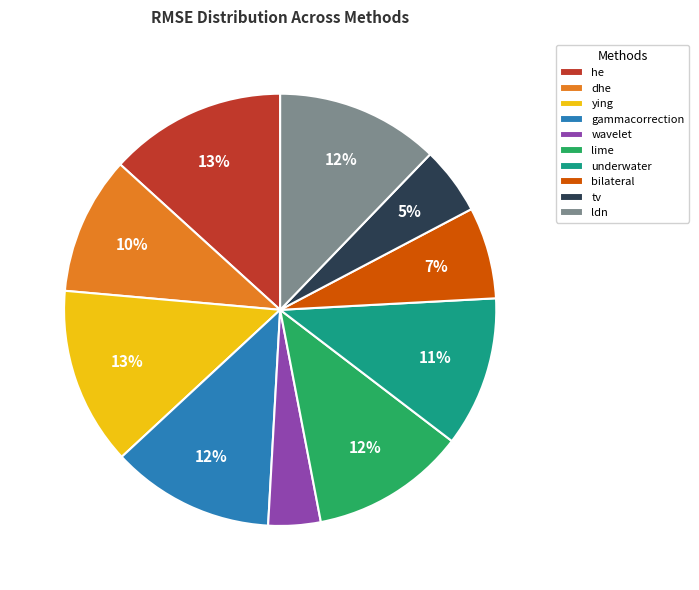

What percentage is the ldn slice, to the nearest percent?

12%